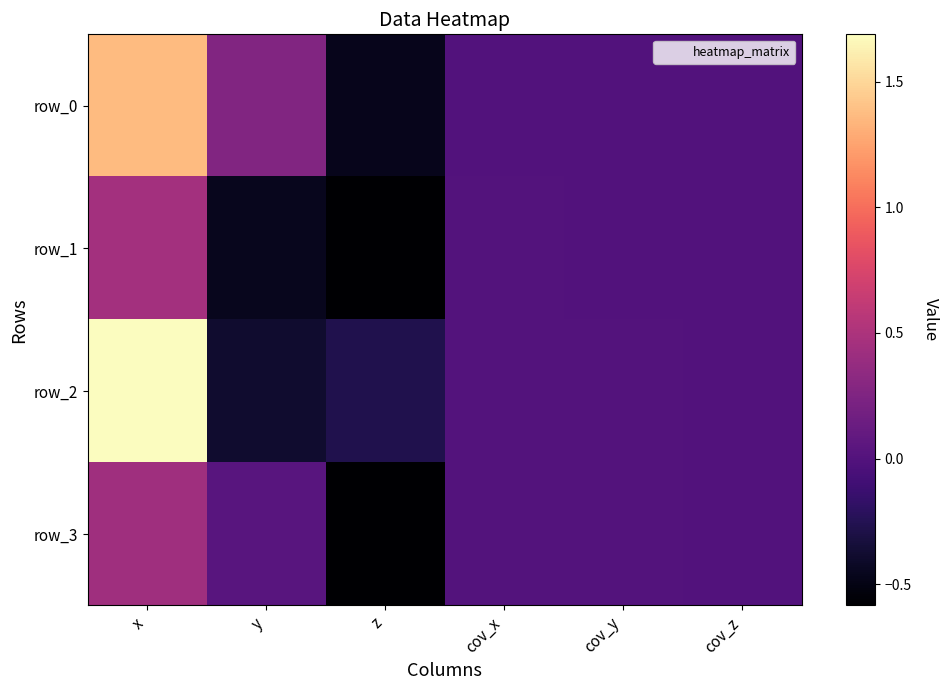

The value of row_2 at cov_x is 0.0. True or false?

False